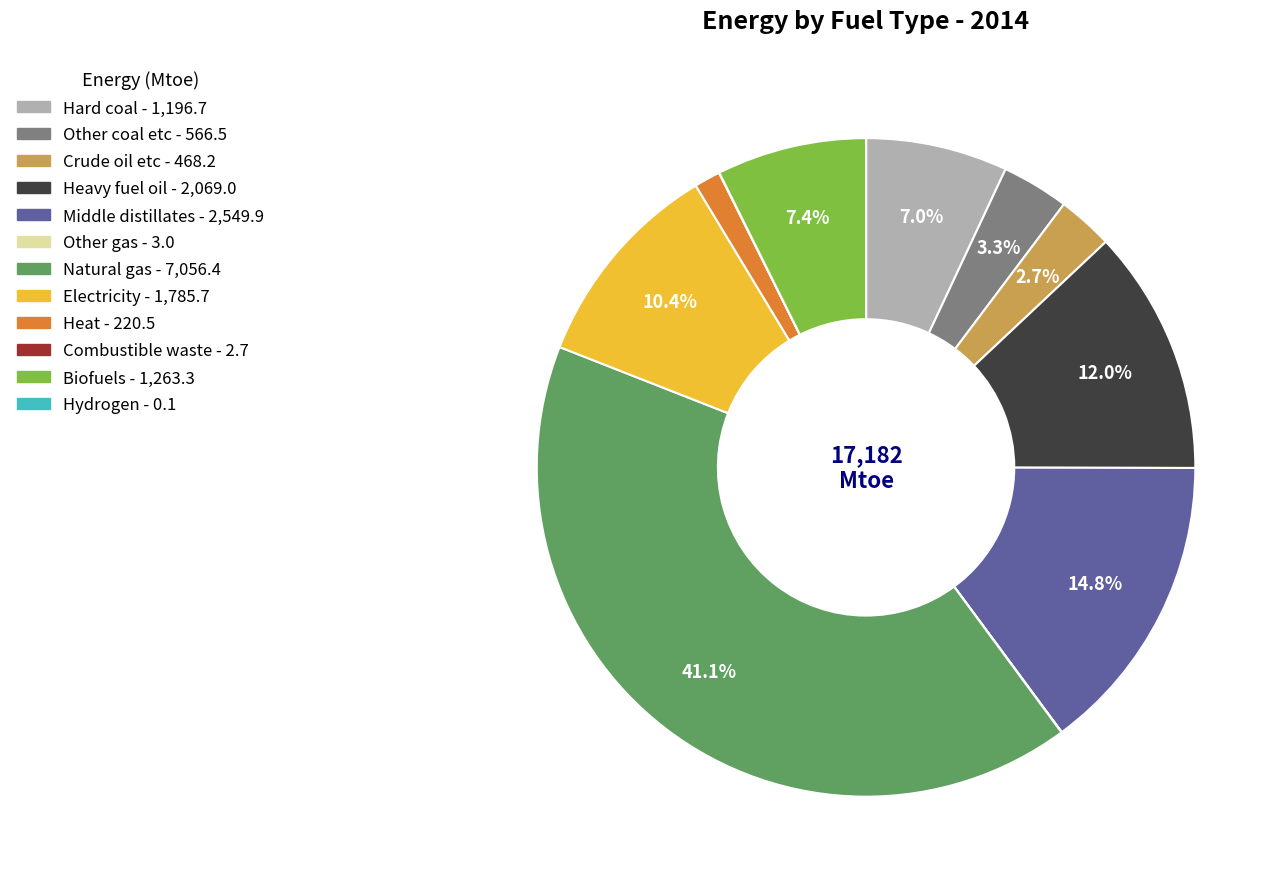

Which slice is the largest?

Natural gas